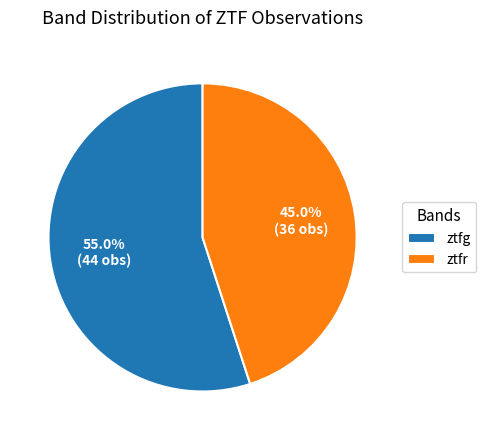

What is the majority slice?

ztfg